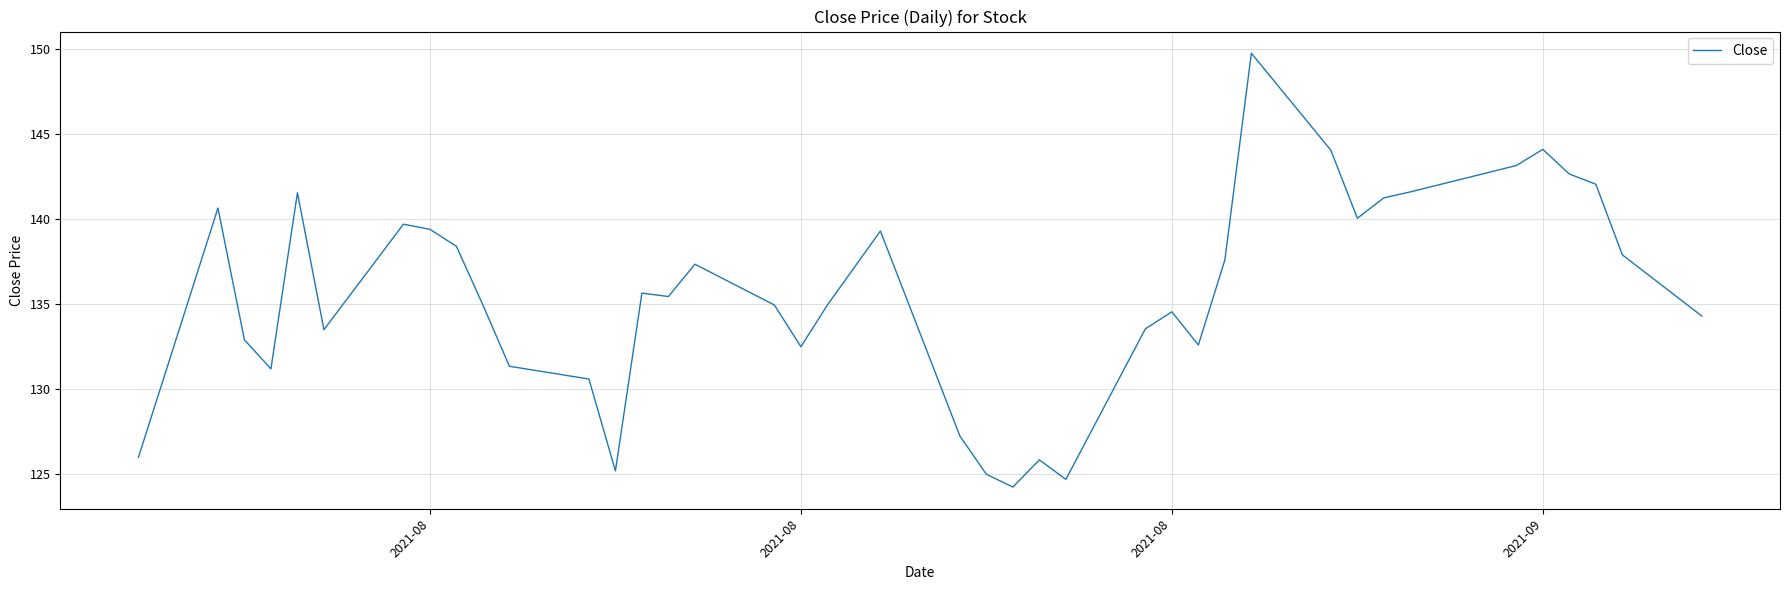

What is the difference between the maximum and minimum values?

25.5